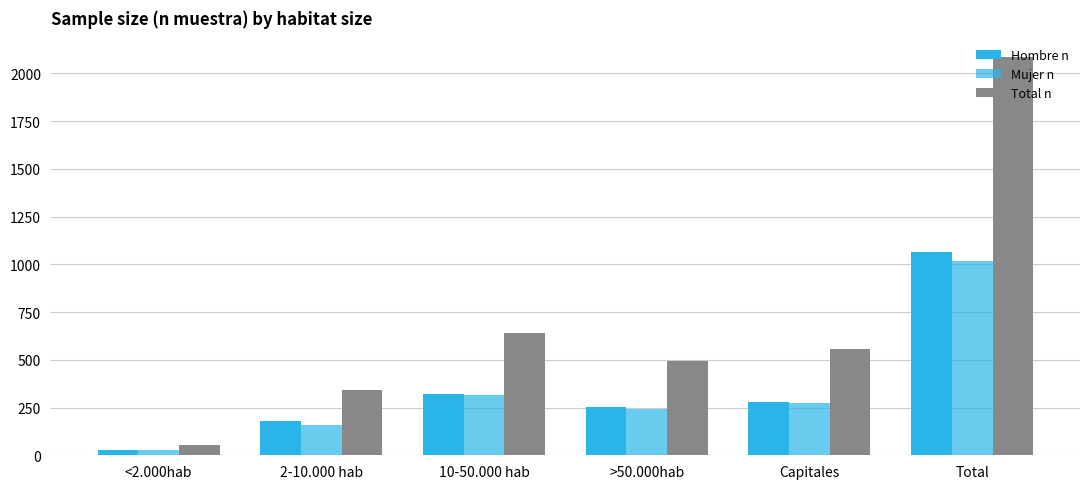

Reading left to right, extract all data points from this chart.

Hombre n: <2.000hab=28	2-10.000 hab=181	10-50.000 hab=321	>50.000hab=255	Capitales=281	Total=1066
Mujer n: <2.000hab=26	2-10.000 hab=159	10-50.000 hab=317	>50.000hab=241	Capitales=275	Total=1018
Total n: <2.000hab=54	2-10.000 hab=340	10-50.000 hab=638	>50.000hab=496	Capitales=556	Total=2084